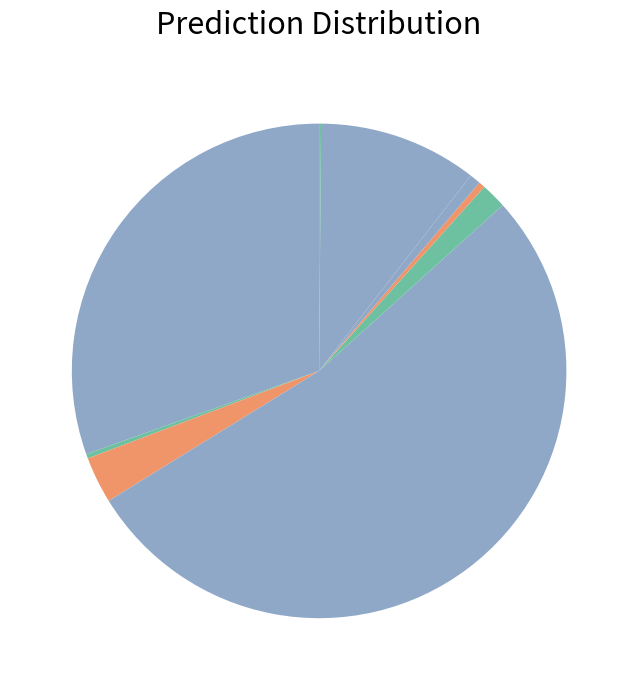

Rank the categories by value from highest to lowest.

B.1.617.2, B.1.1.7, Altro lignaggio/non indicato, P.1, B.1.1.529, B.1.617.1, B.1.525, B.1.351, B.1.1.7 + E484K, B.1.617.3, P.2